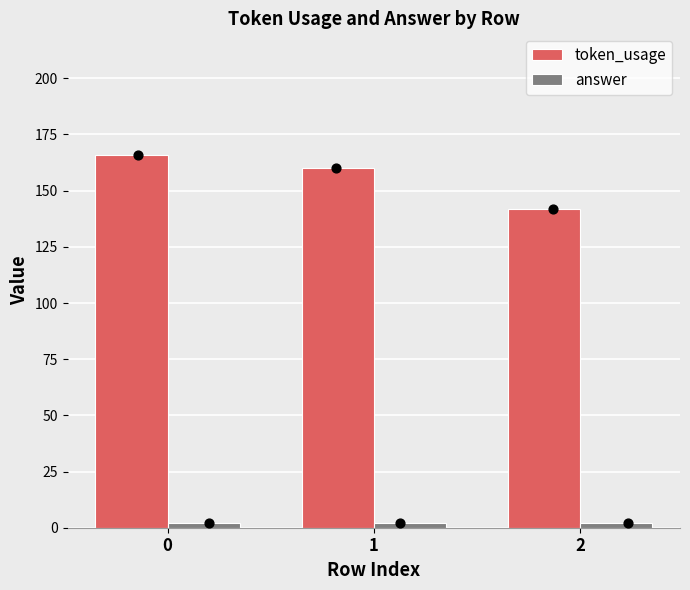

Which series has the largest Y range (max minus min)?

token_usage